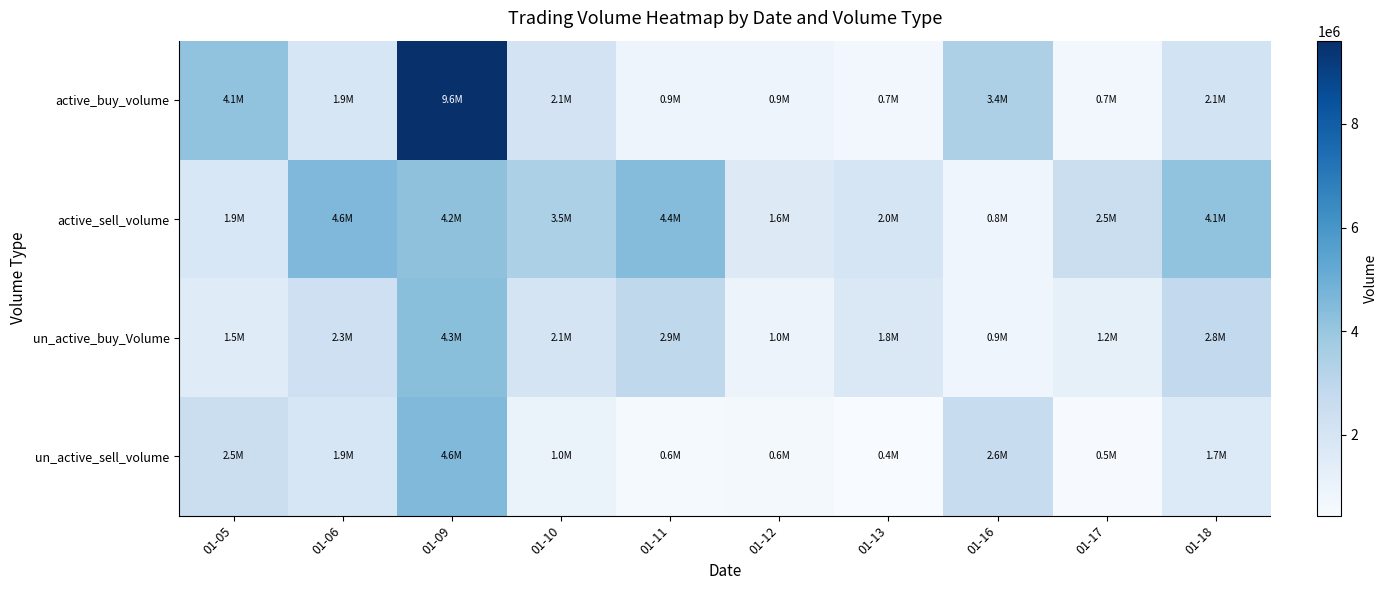

Rank the series at 01-06 from lowest to highest value.

un_active_sell_volume, active_buy_volume, un_active_buy_Volume, active_sell_volume